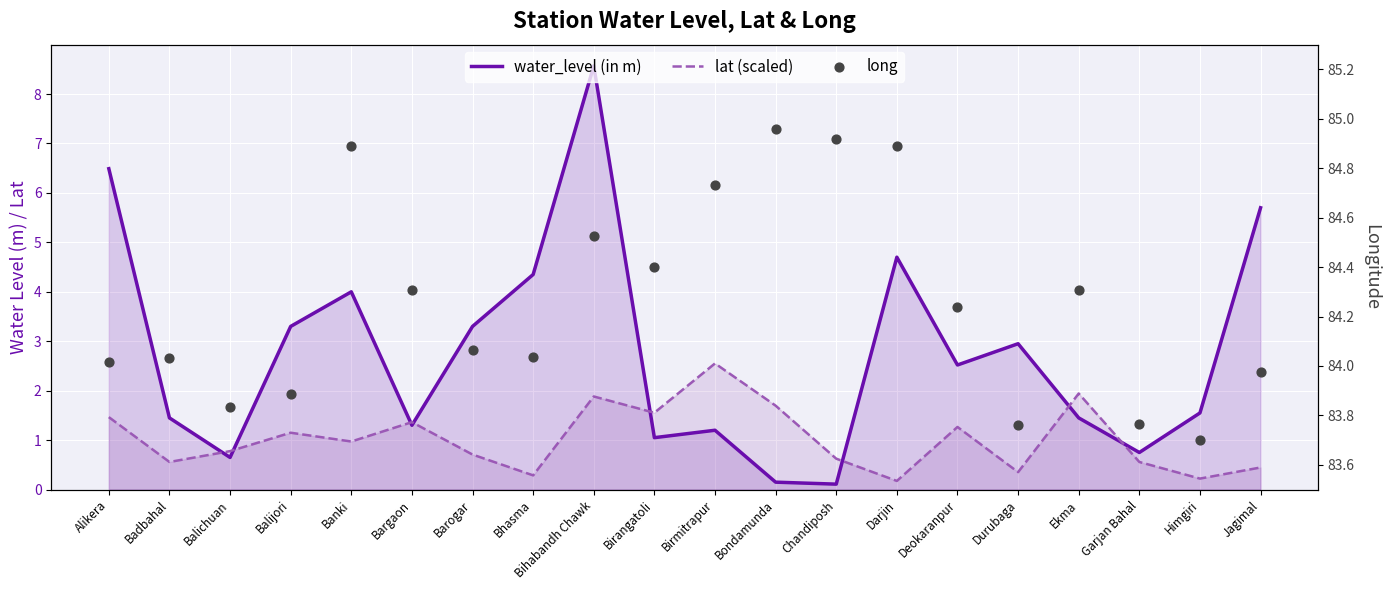

At how many categories does at least one series exceed 26?

20